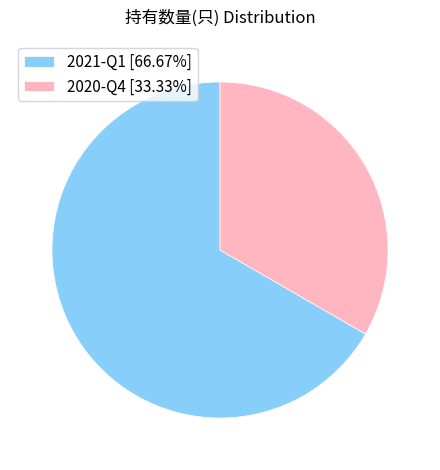

Is 2020-Q4 the majority of the pie?

No